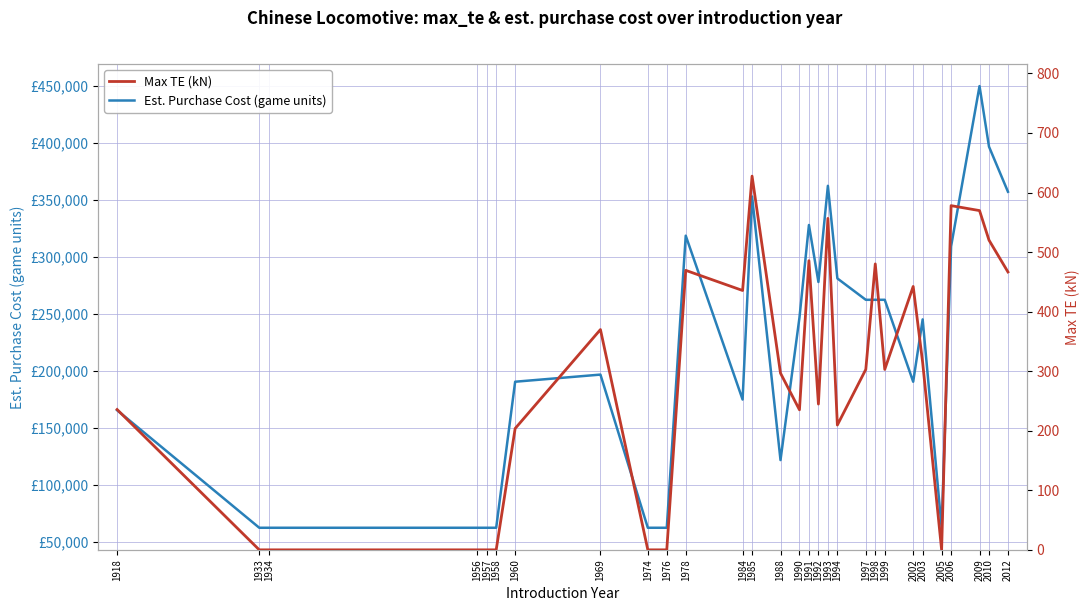

What is the value of the Max TE (kN) point at the 20th from the left?

302.9